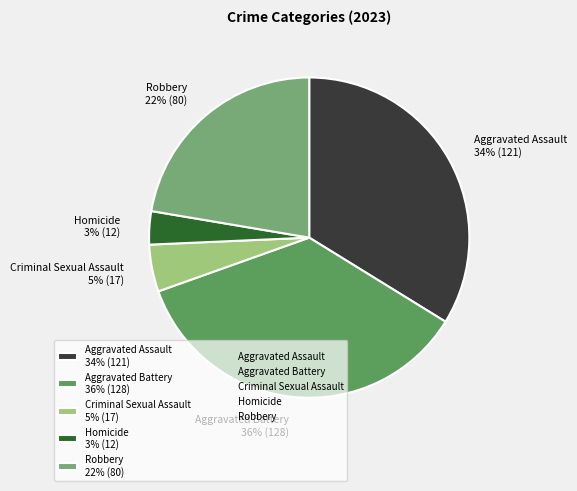

Is the sum of Aggravated Assault and Aggravated Battery greater than half?

Yes